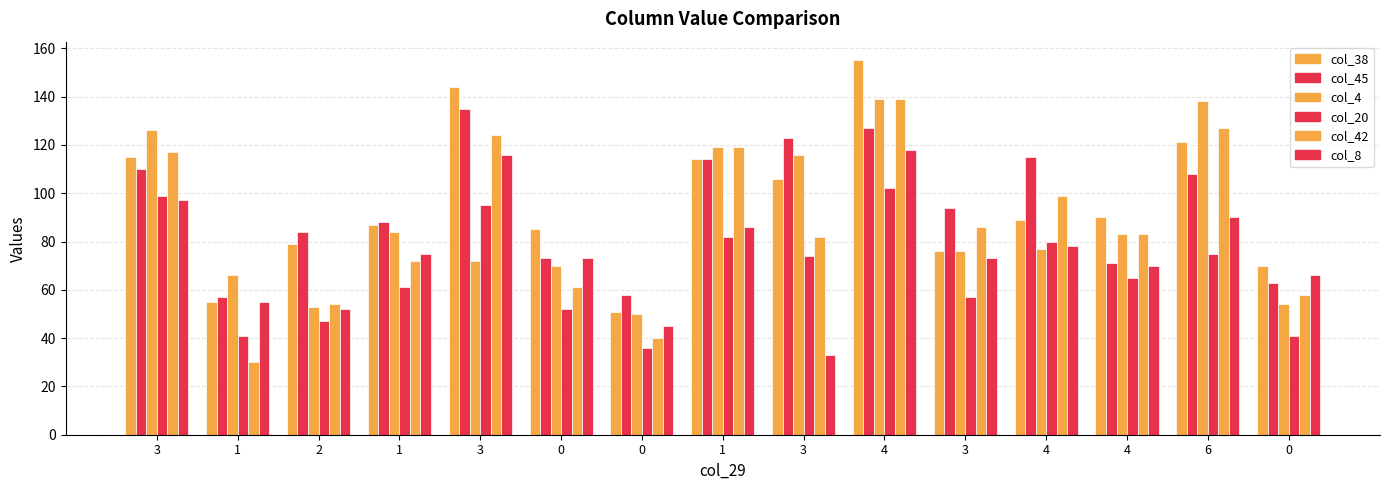

How many values in the col_45 series are below 94?

7